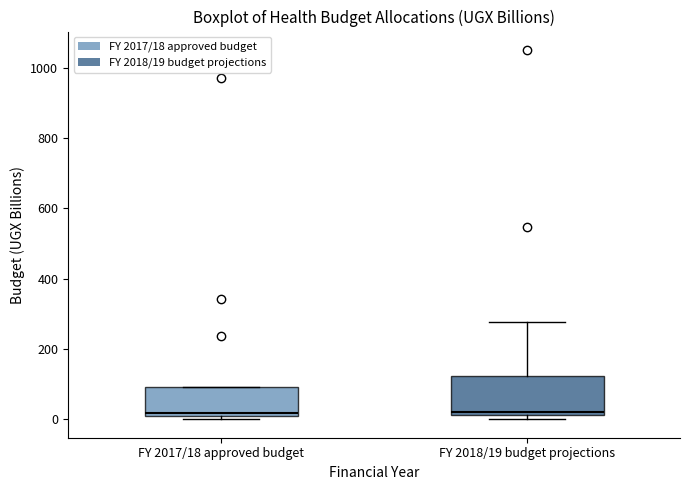

Where is the upper edge of the box for FY 2017/18 approved budget on the y-axis? The values are not printed on the chart, so give them approximately, as read against the axis.

100